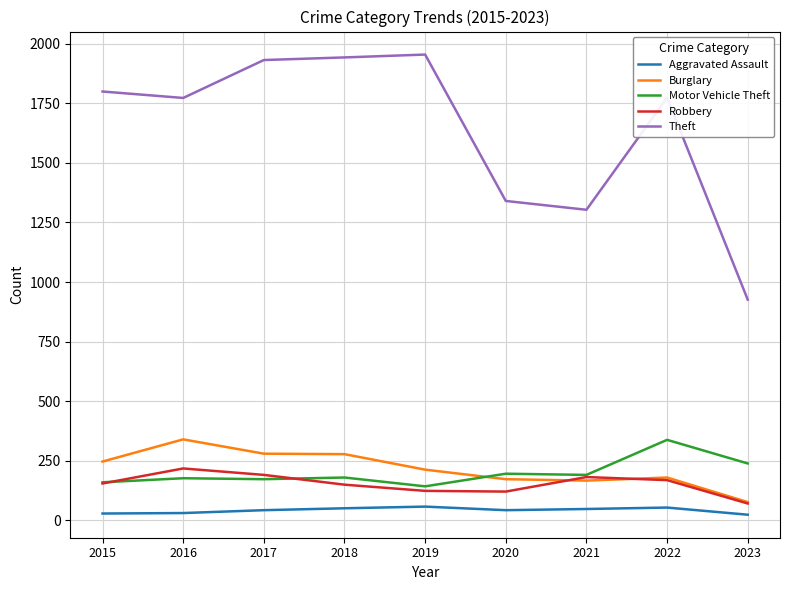

What is the difference between the highest and lowest values at 2022?

1719